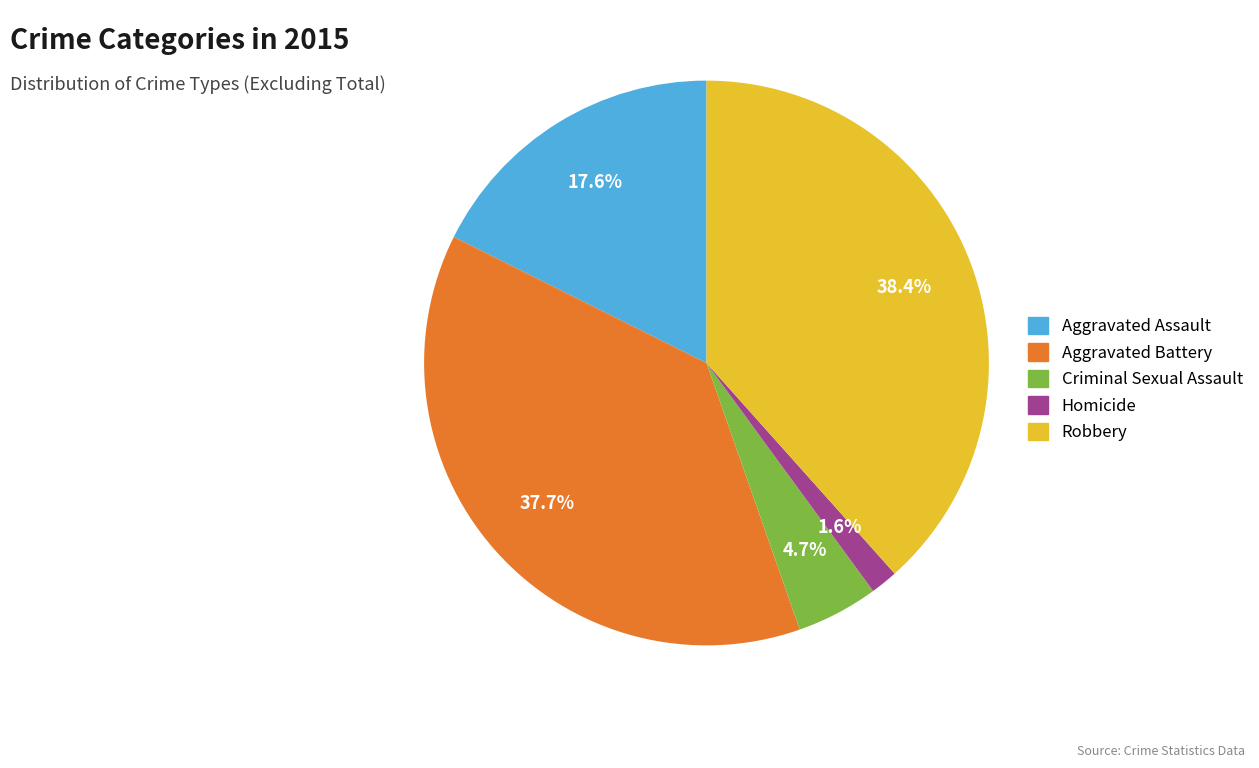

Is there any slice that represents more than half of the pie?

No